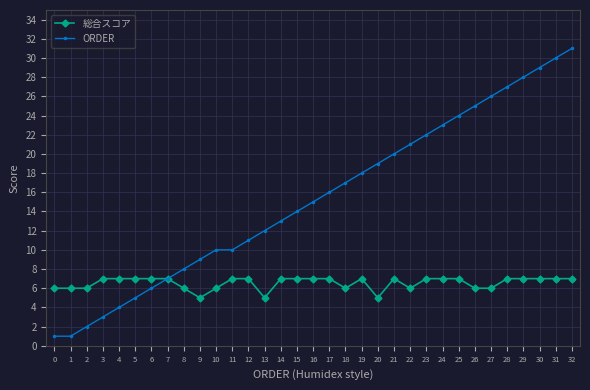

True or false: ORDER has more than 2 points higher than both neighbors.

False